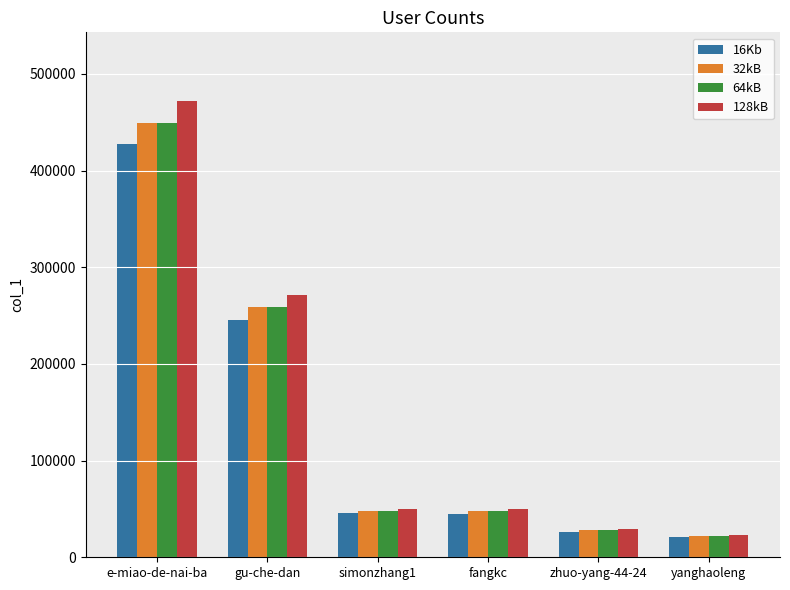

At which category is the sum across all series the highest?

e-miao-de-nai-ba